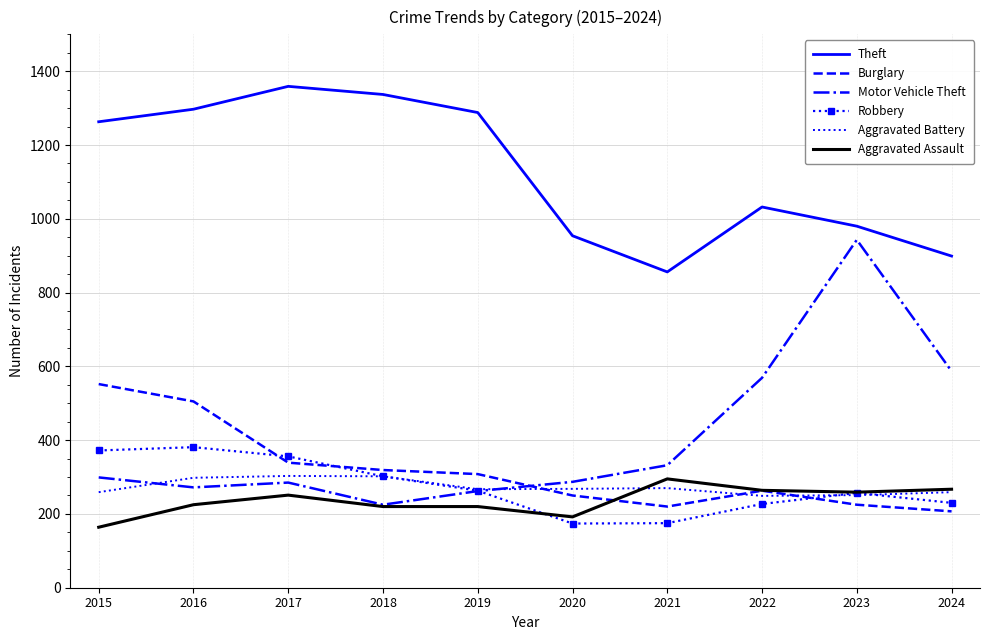

What is the smallest value displayed?

164